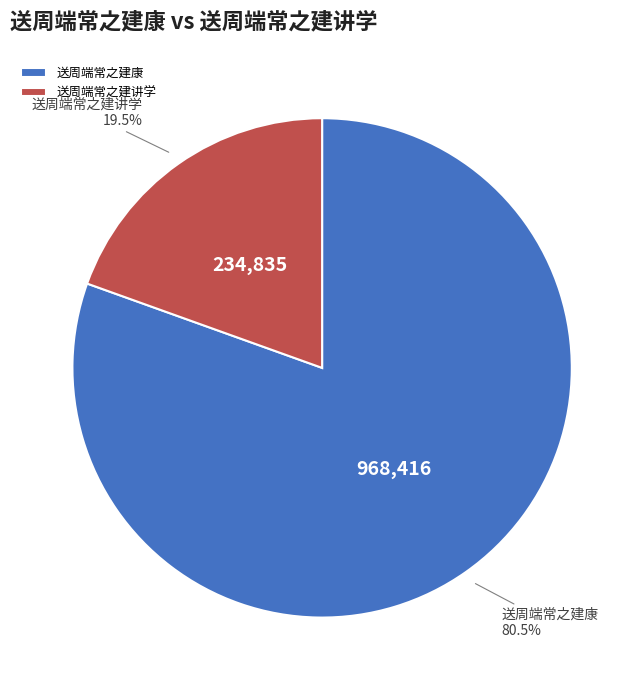

Rank the categories by value from lowest to highest.

送周端常之建讲学, 送周端常之建康